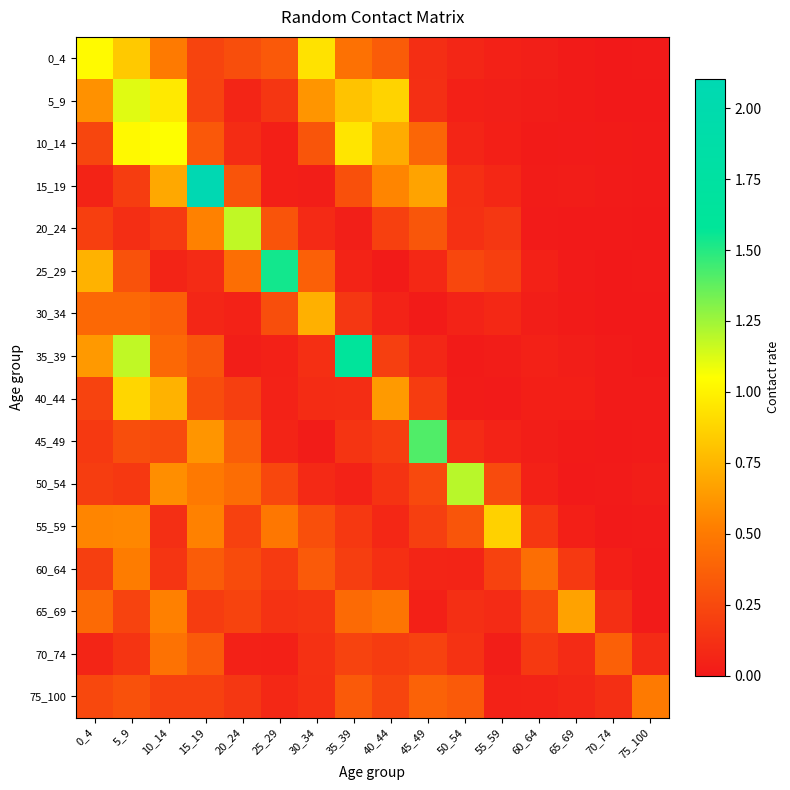

Between 20_24 and 10_14, which is larger?

10_14